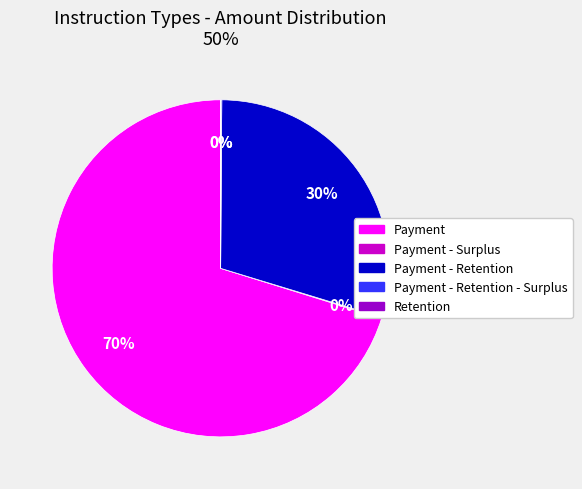

Does any single category account for the majority?

Yes